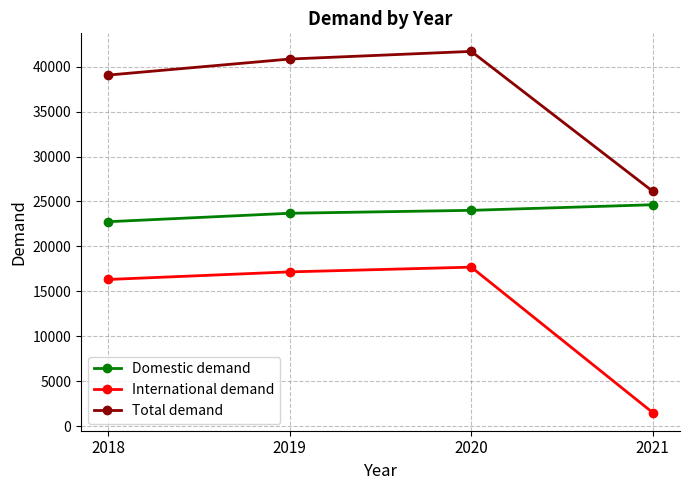

Rank the categories by International demand value from lowest to highest.

2021, 2018, 2019, 2020